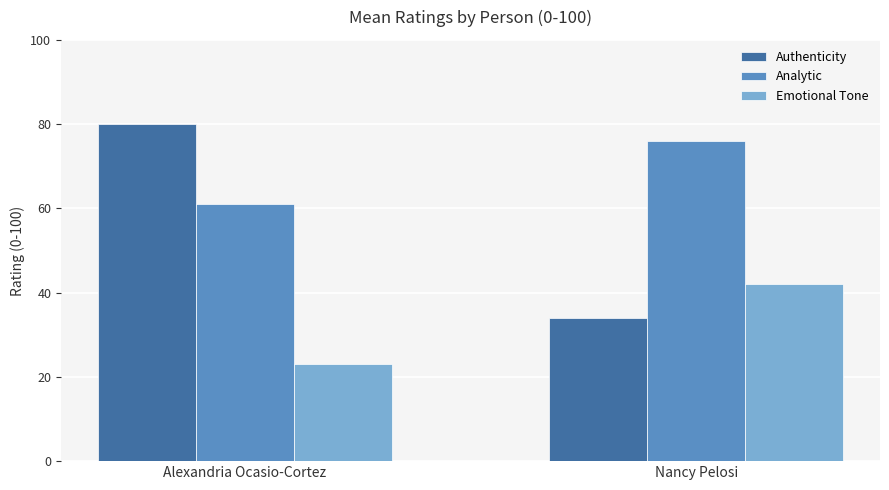

Is the value of Analytic at Nancy Pelosi greater than the value of Authenticity at Alexandria Ocasio-Cortez?

No